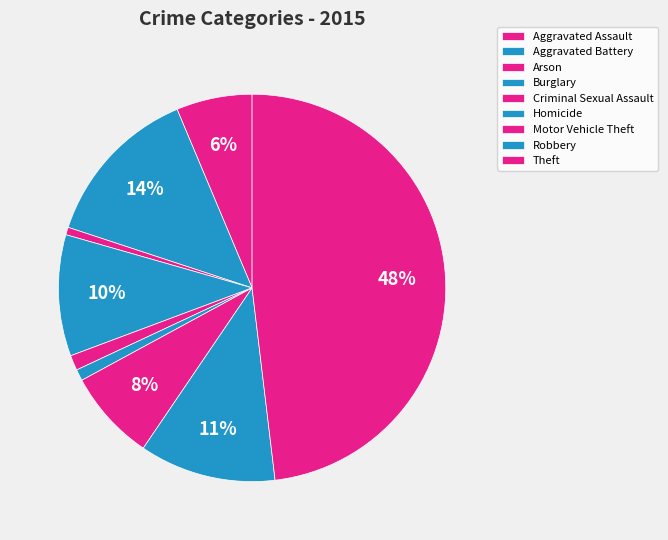

How many segments does this pie chart have?

9